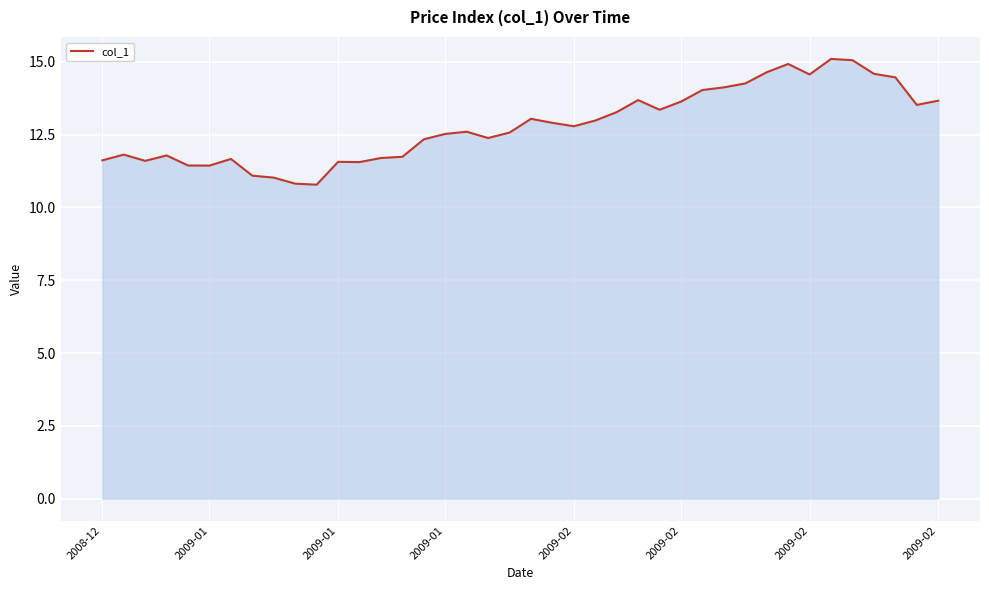

What is the difference between the maximum and minimum values?

4.3